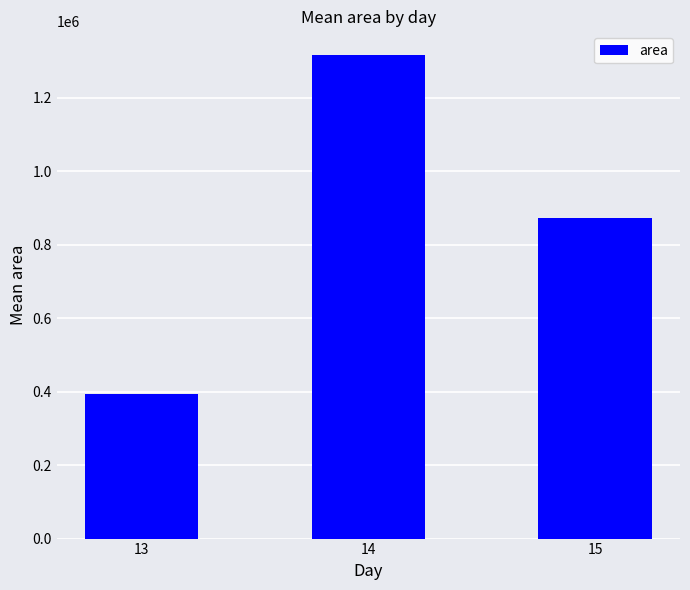

What is the minimum value shown in the chart?

393541.7